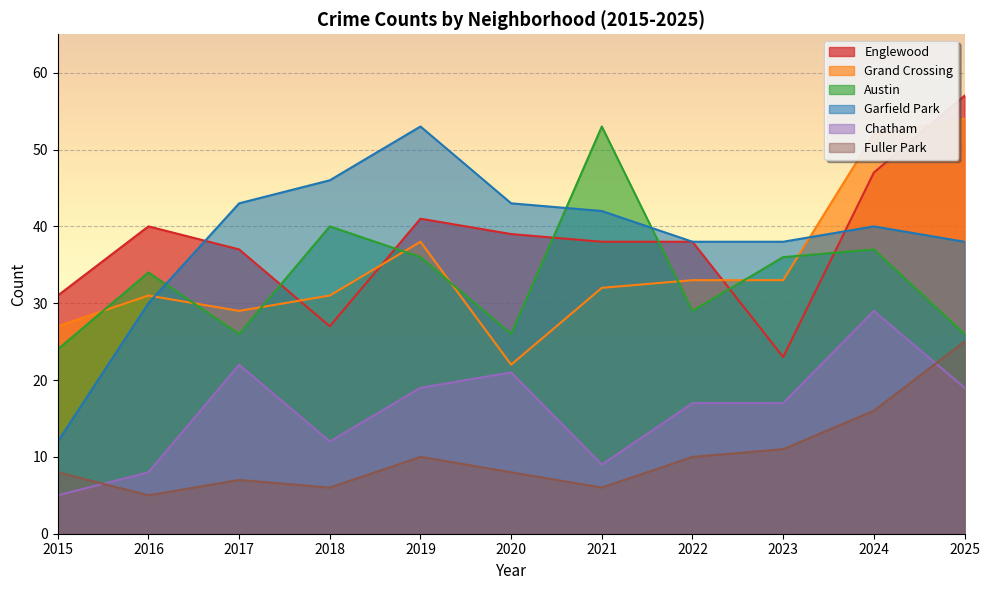

At how many categories does at least one series exceed 8?

11